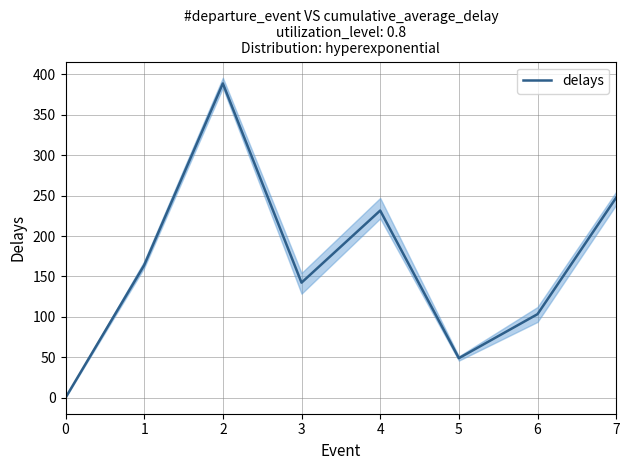

How many interior local peaks (higher than both neighbors) does the data have?

2